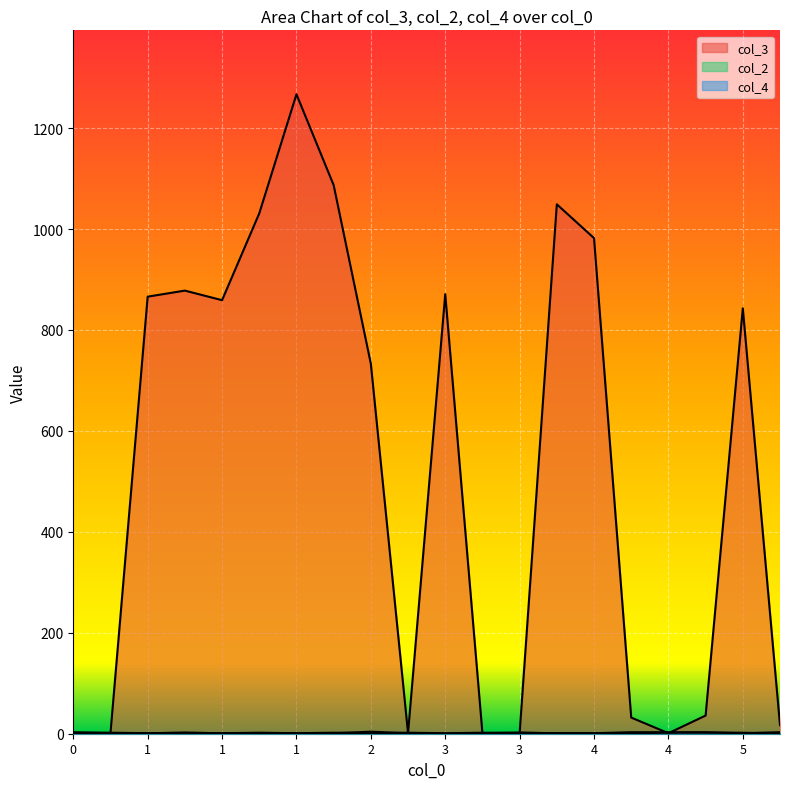

Reading left to right, extract all data points from this chart.

col_3: 1	1	866	878	859	1031	1267	1087	733	1	871	1	1	1049	982	32	1	36	843	17
col_2: 1	1	1	2	1	1	1	2	1	2	1	2	2	1	1	3	3	3	1	3
col_4: 3	2	1	2	1	2	1	1	4	1	0	1	2	1	1	1	2	2	2	0